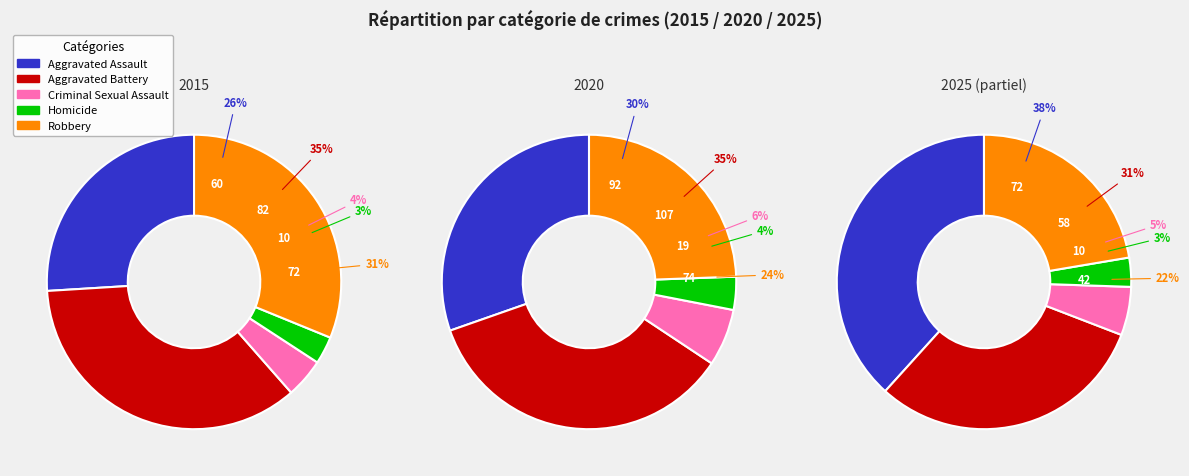

Is there any slice that represents more than half of the pie?

No